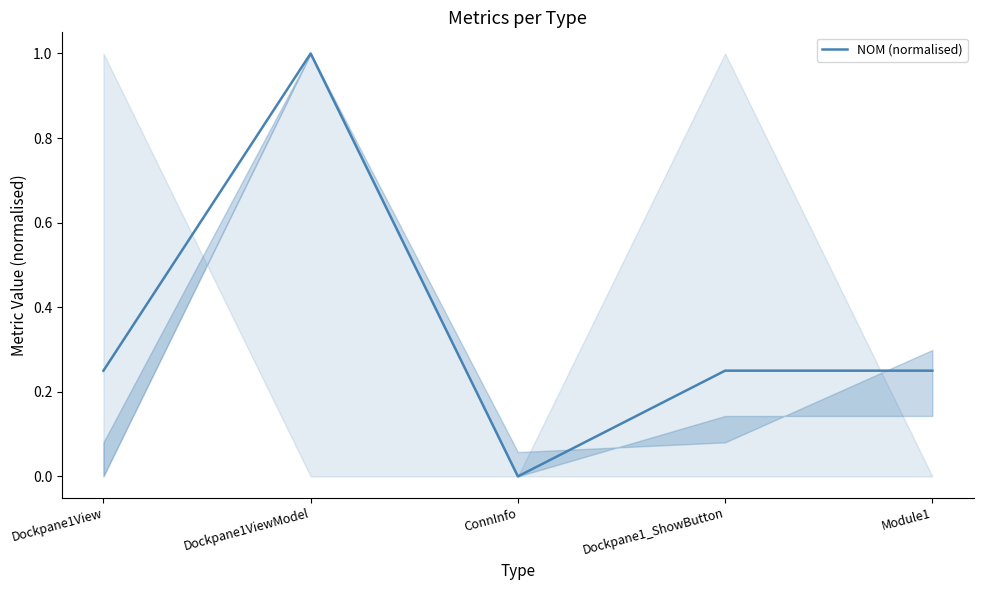

Between Module1 and Dockpane1ViewModel, which is larger?

Dockpane1ViewModel